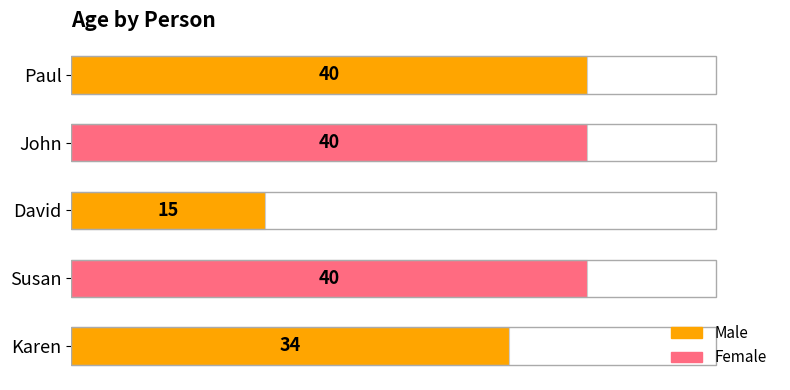

What is the difference between the second highest and second lowest values?

6